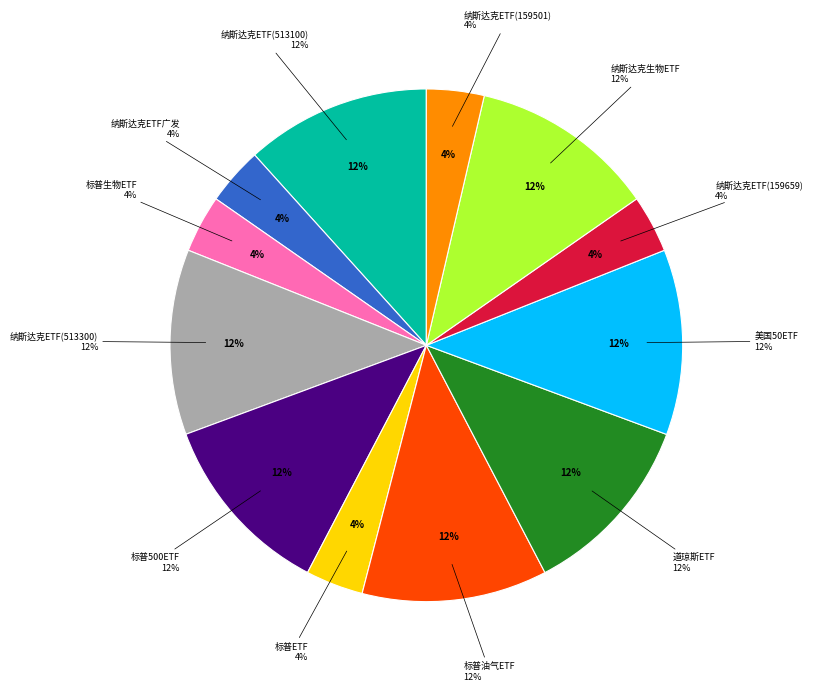

Is it true that 标普生物ETF is 4% of the pie?

True